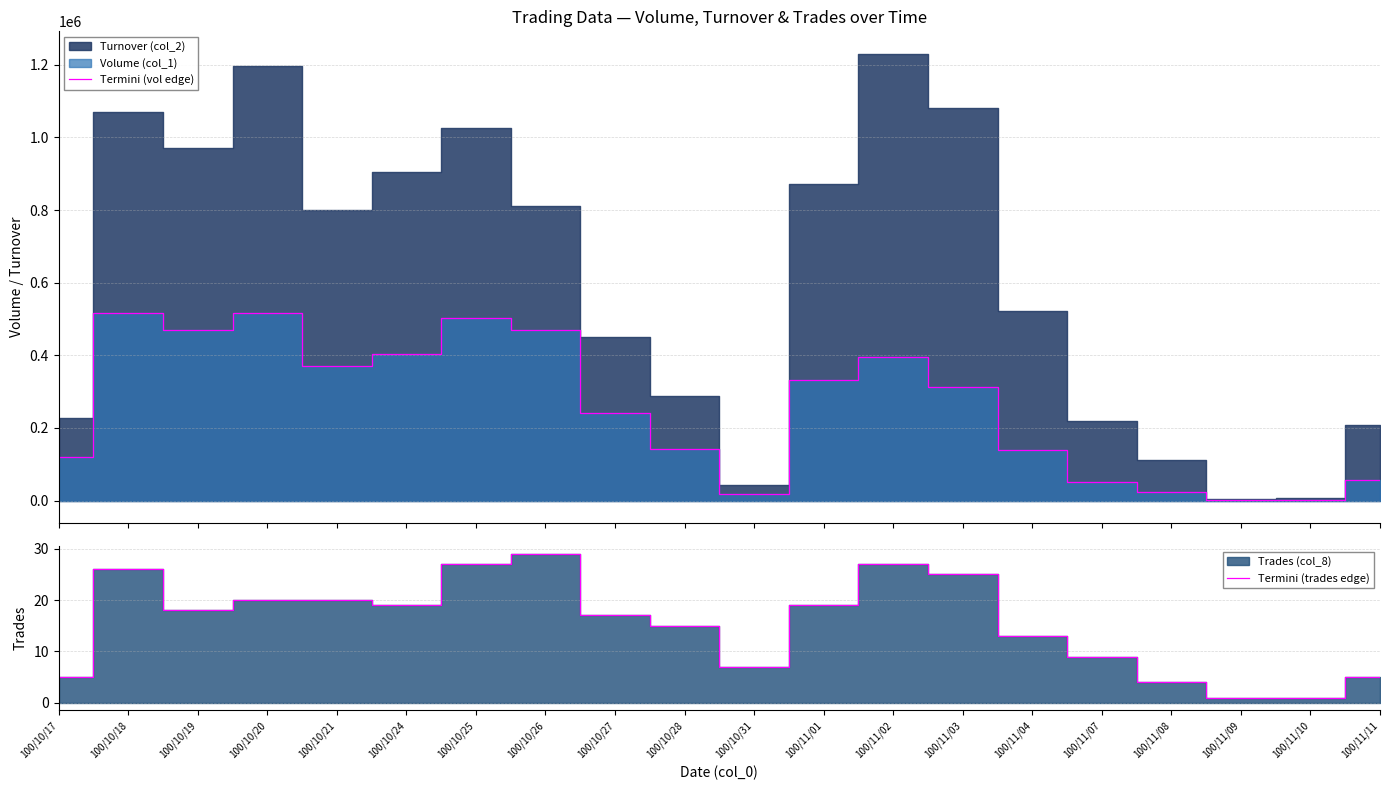

Which series has the largest total across all categories?

Termini (vol edge)